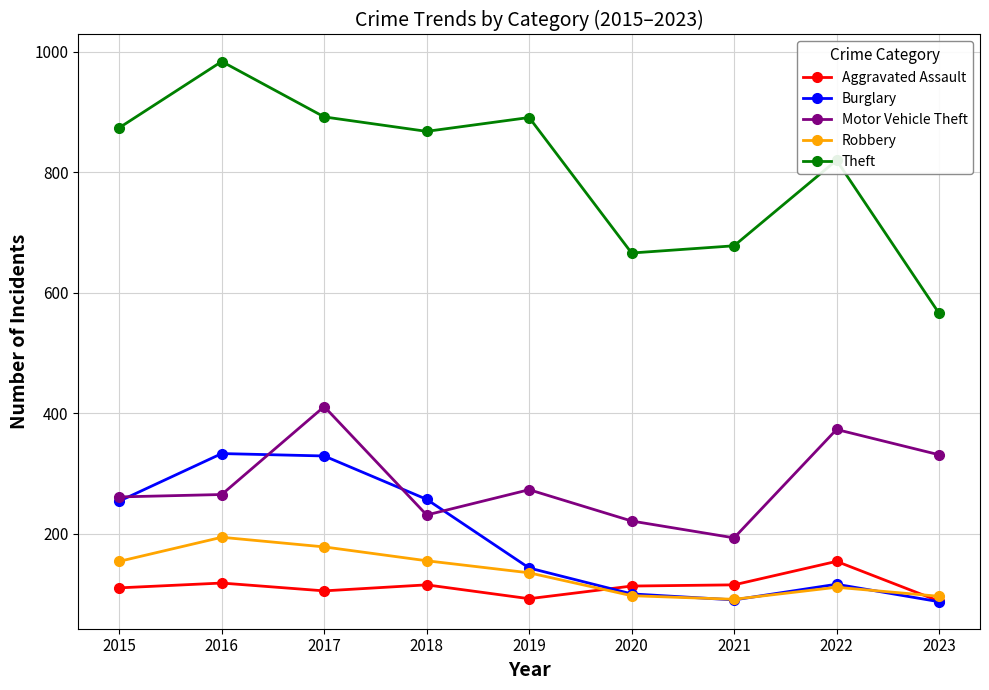

At how many categories does at least one series exceed 519?

9